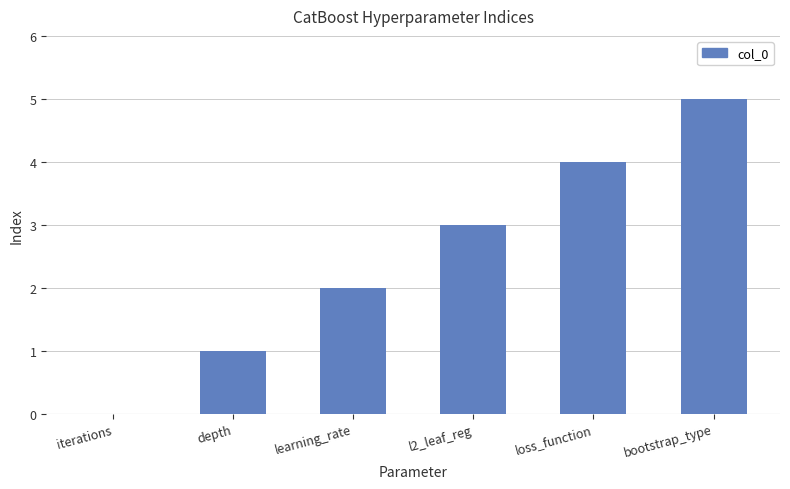

What is the sum of all values?

15